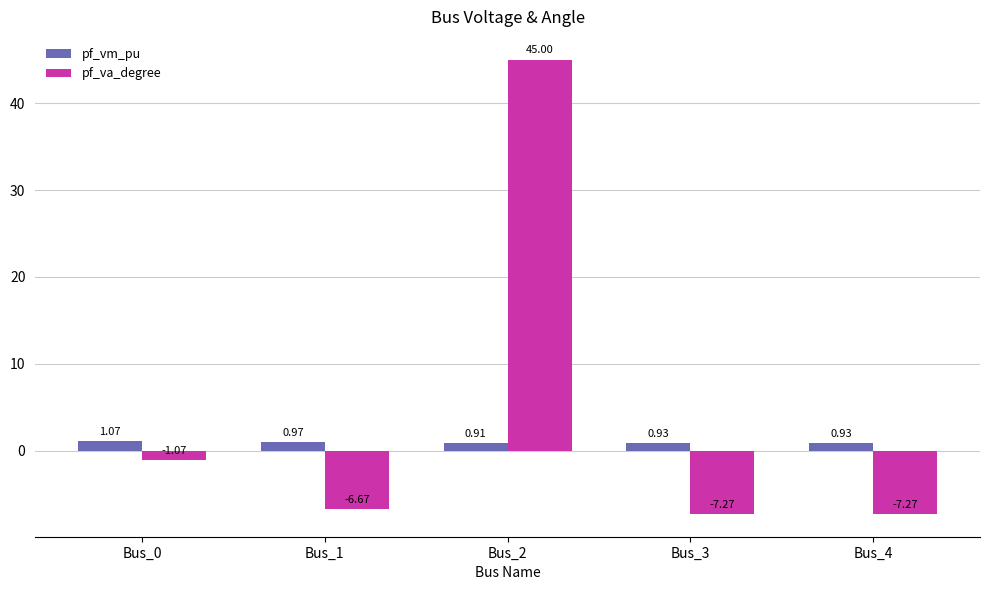

What is the highest value of the pf_va_degree series?

45.0